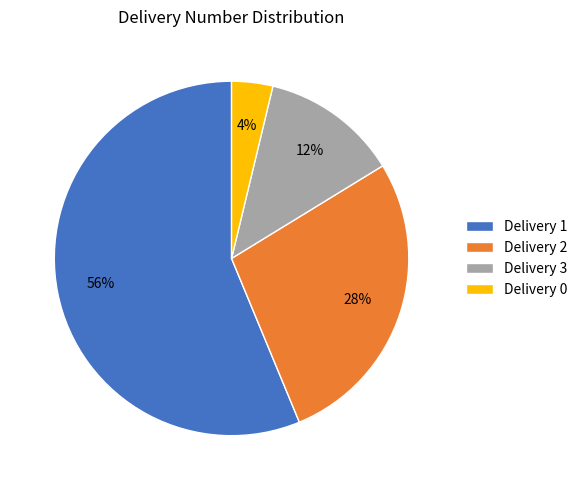

To the nearest percent, what is the difference between the largest and smallest slice percentages?

52%